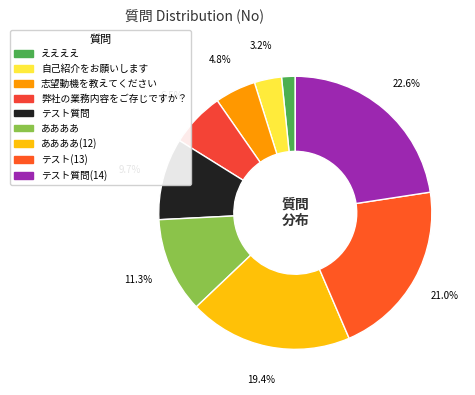

What is the largest slice in the pie chart?

テスト質問(14)